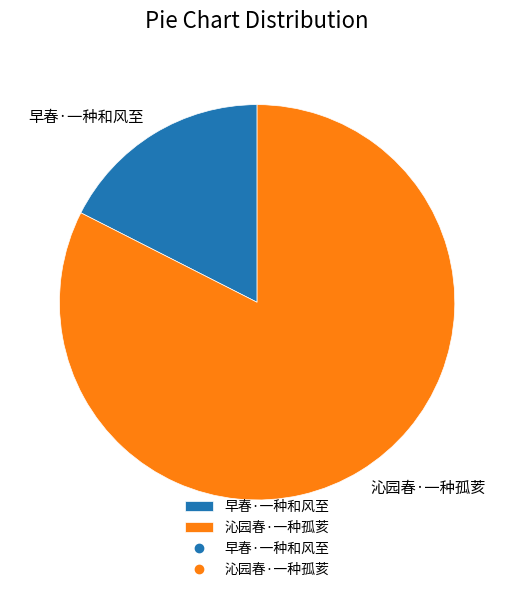

Is the sum of 早春·一种和风至 and 沁园春·一种孤荄 greater than half?

Yes